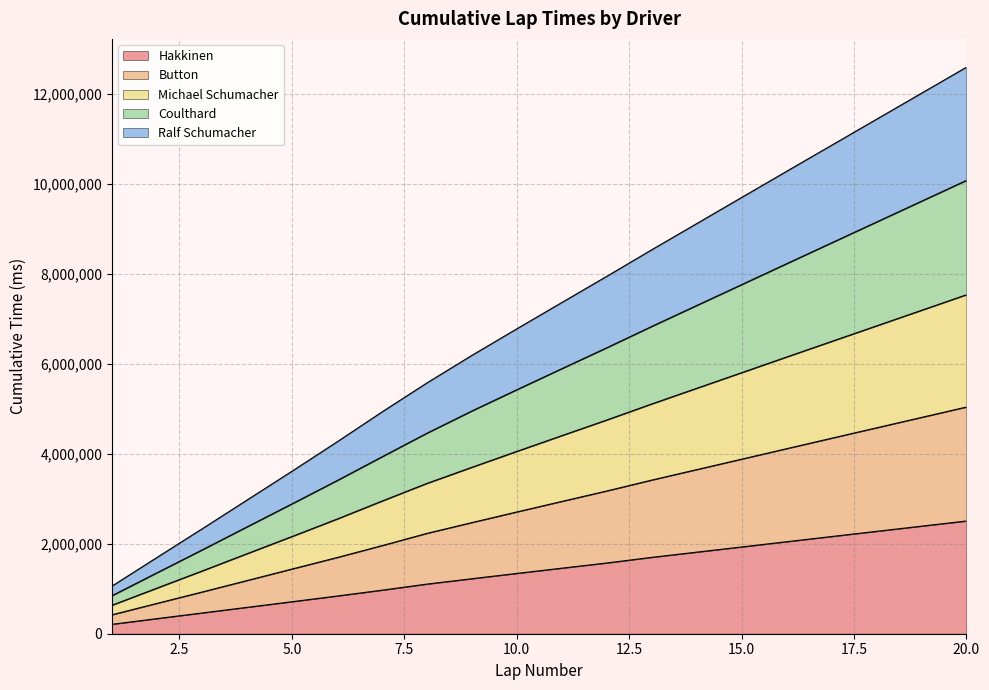

True or false: michael_schumacher has more than 2 interior local peaks.

False